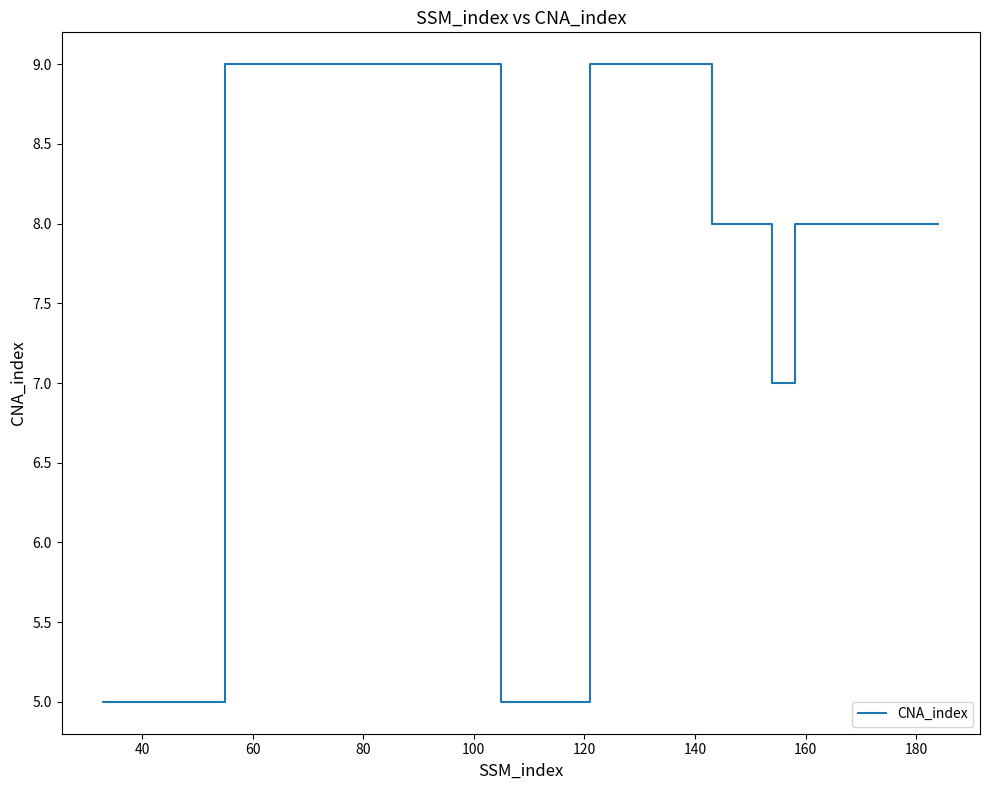

How many values are between 5 and 9?

18